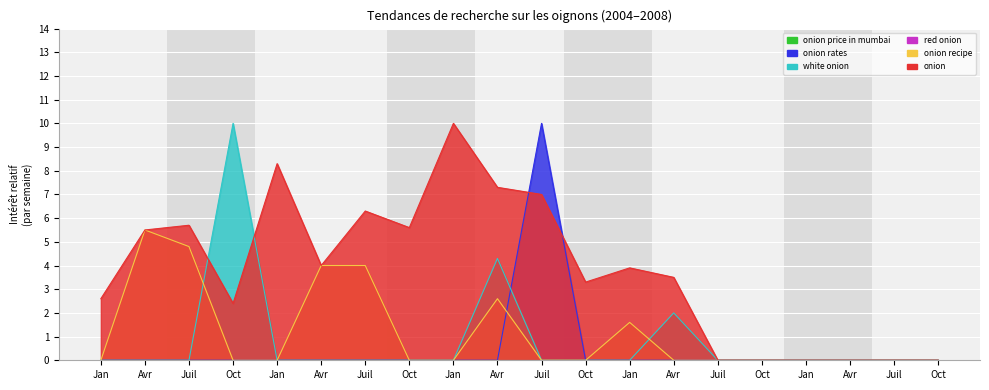

Rank the categories by onion rates value from lowest to highest.

Jan, Avr, Juil, Oct, Jan, Avr, Juil, Oct, Jan, Avr, Oct, Jan, Avr, Juil, Oct, Jan, Avr, Juil, Oct, Juil